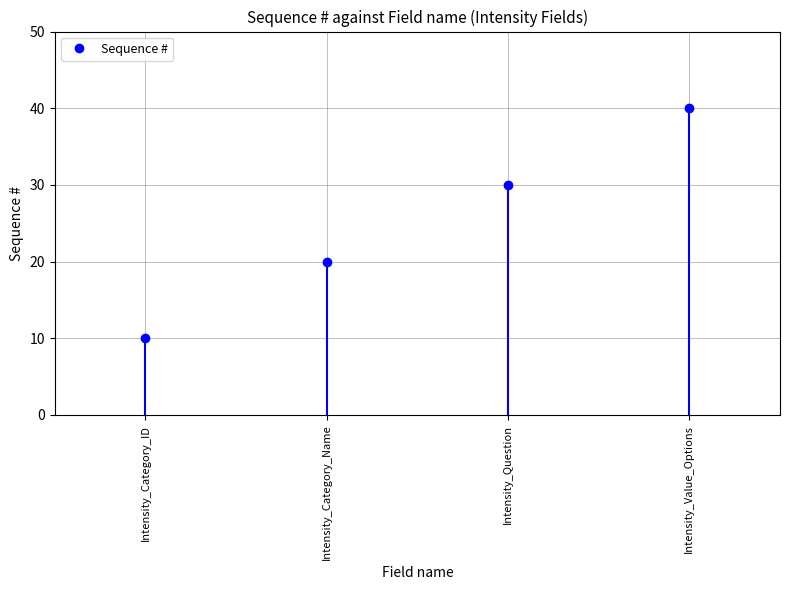

At which label is the value closest to 25?

Intensity_Category_Name